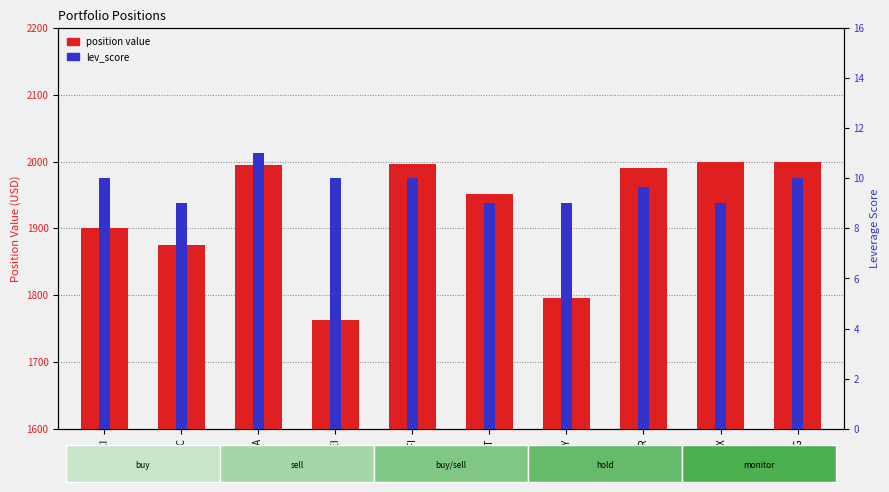

Reading left to right, list all the values displayed in this chart.

position value: 1900.6	1874.7	1995.6	1763.4	1997.0	1951.4	1795.9	1990.2	1999.4	1998.9
lev_score: 10.0	9.0	11.0	10.0	10.0	9.0	9.0	9.7	9.0	10.0